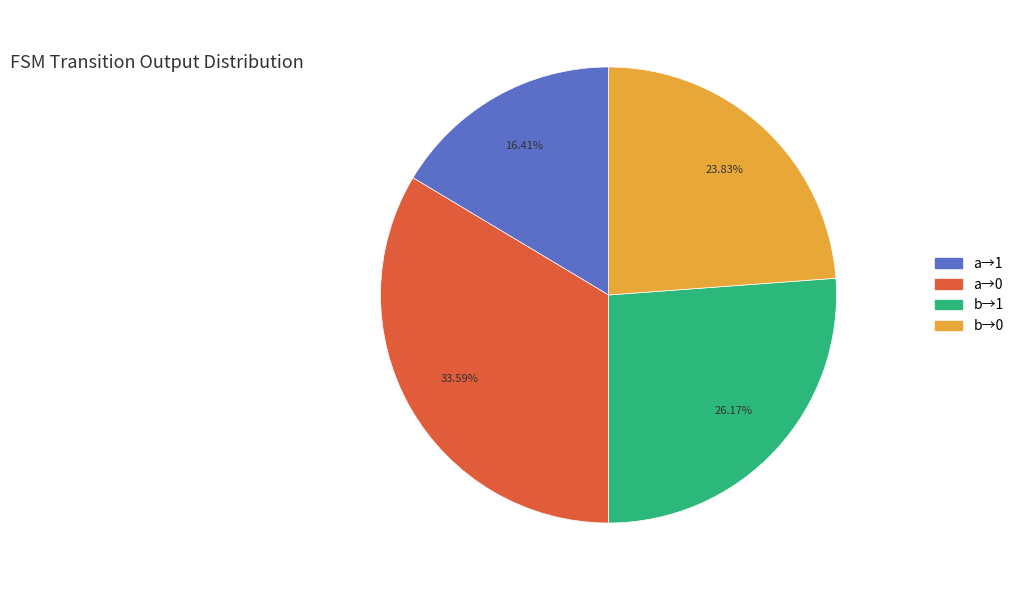

Count the number of slices in the pie.

4